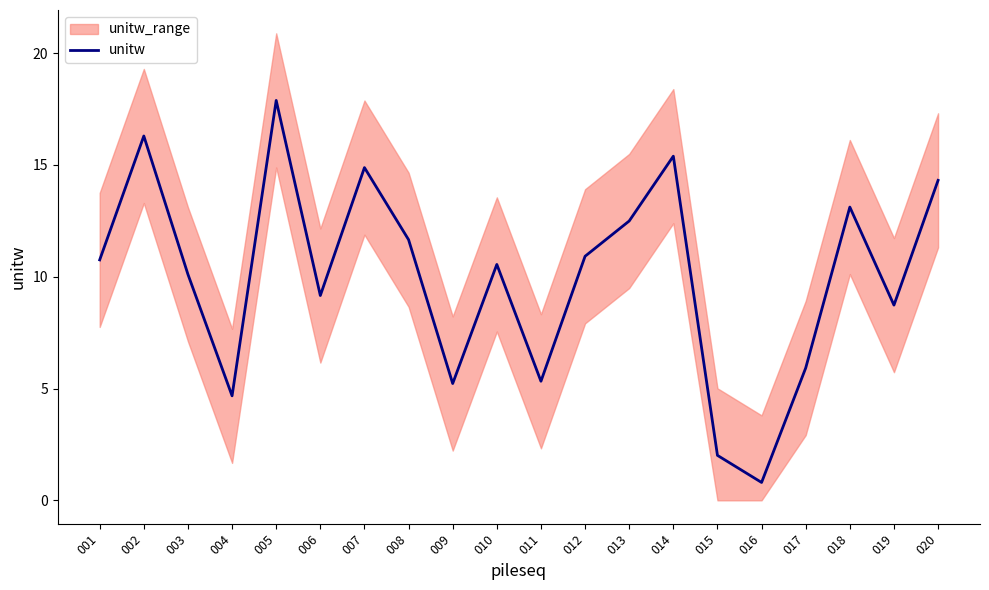

How many lines are shown in the chart?

1